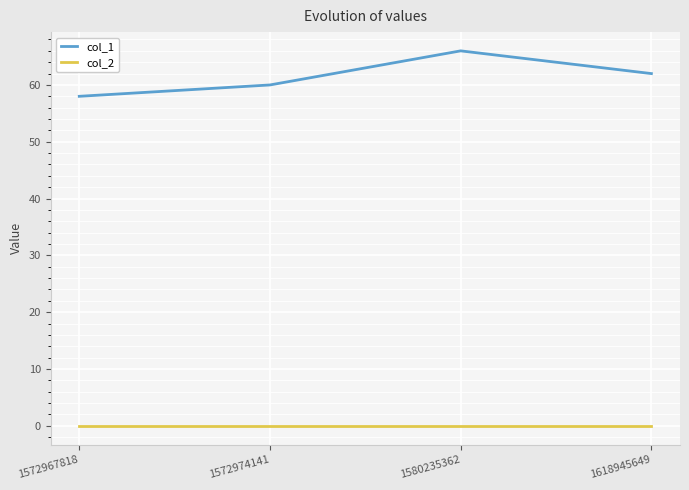

At 1572974141, list the series in order from largest to smallest.

col_1, col_2